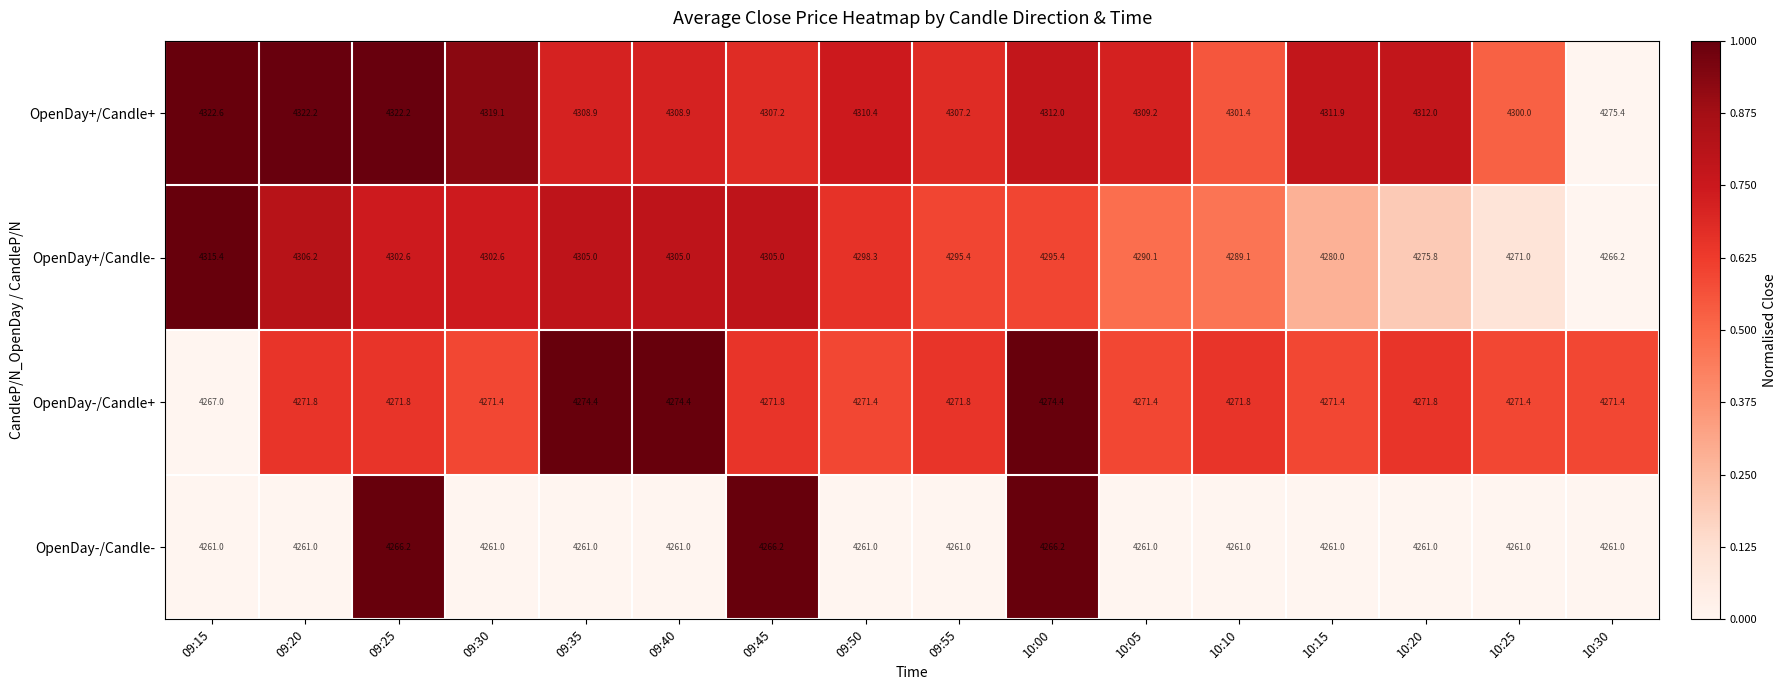

Rank the series by their average value, from highest to lowest.

OpenDay+/Candle+, OpenDay+/Candle-, OpenDay-/Candle+, OpenDay-/Candle-